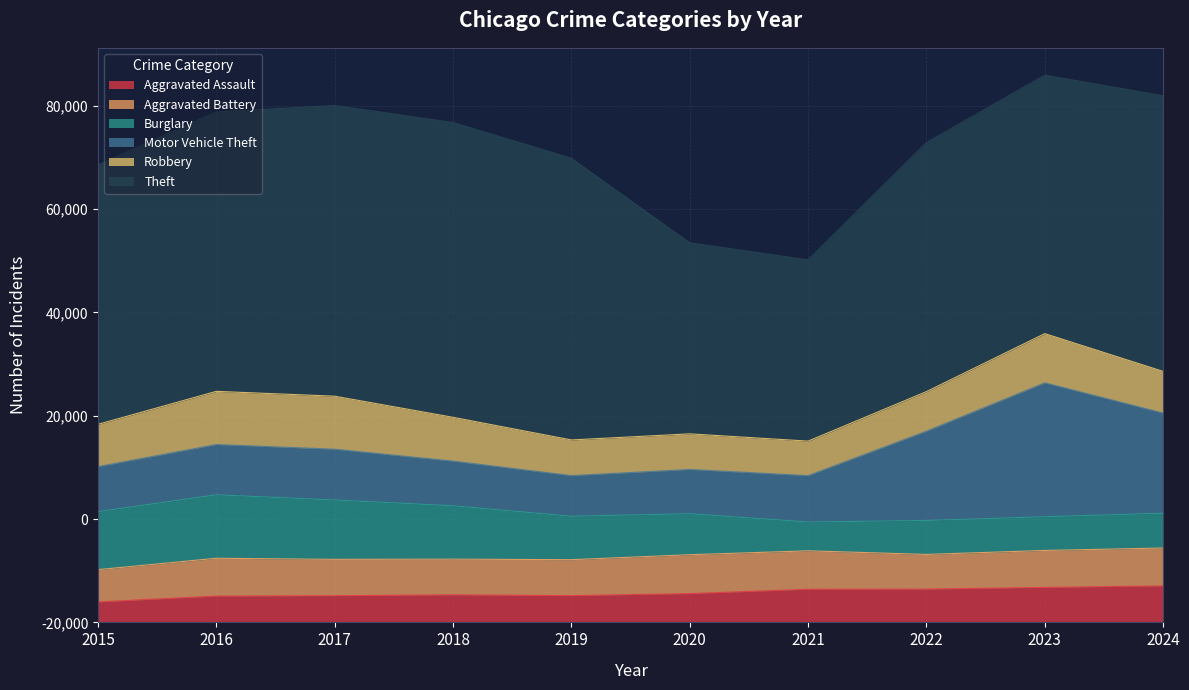

Is it true that Robbery equals 8072 at 2024?

True